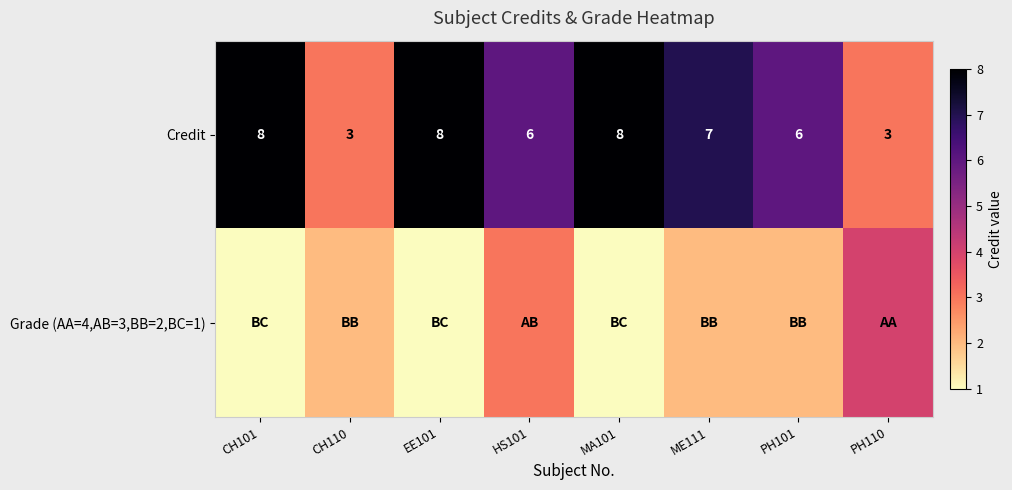

Read the Credit value at HS101.

6